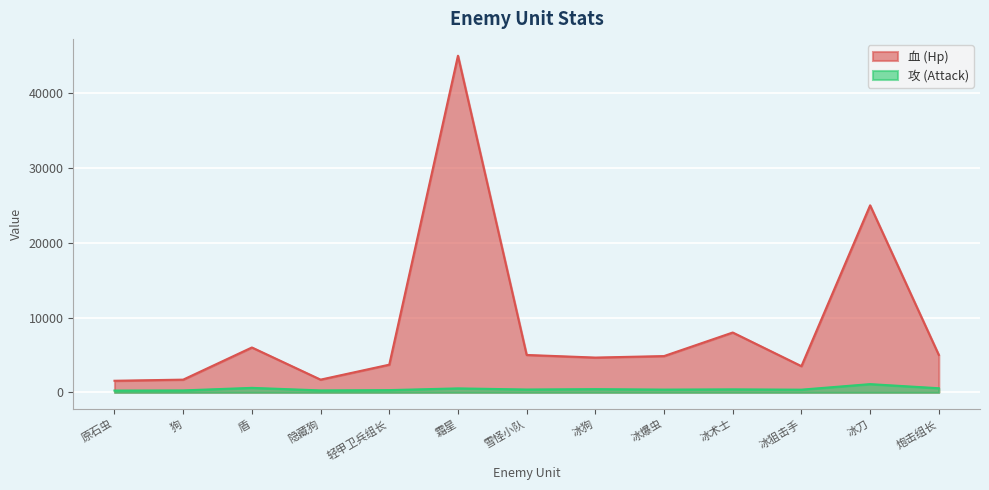

What are all the series names shown in the legend?

血 (Hp), 攻 (Attack)